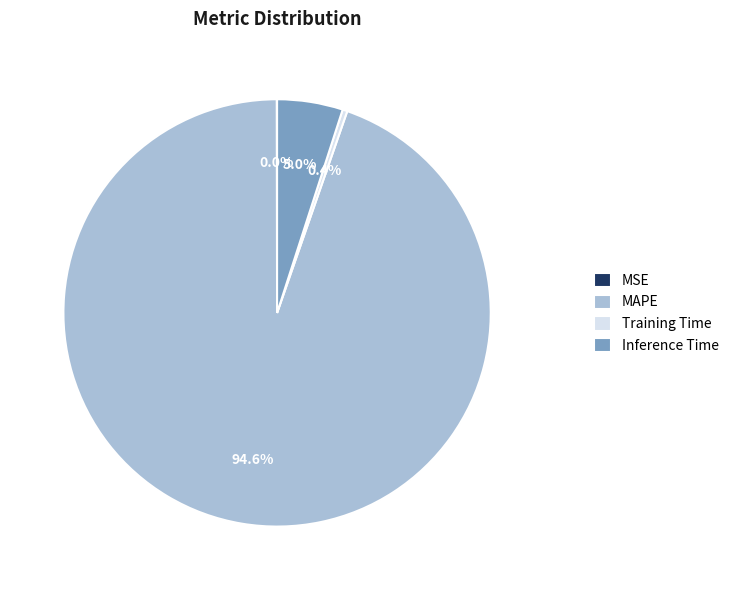

How much of the chart is everything except MAPE?

5.4%